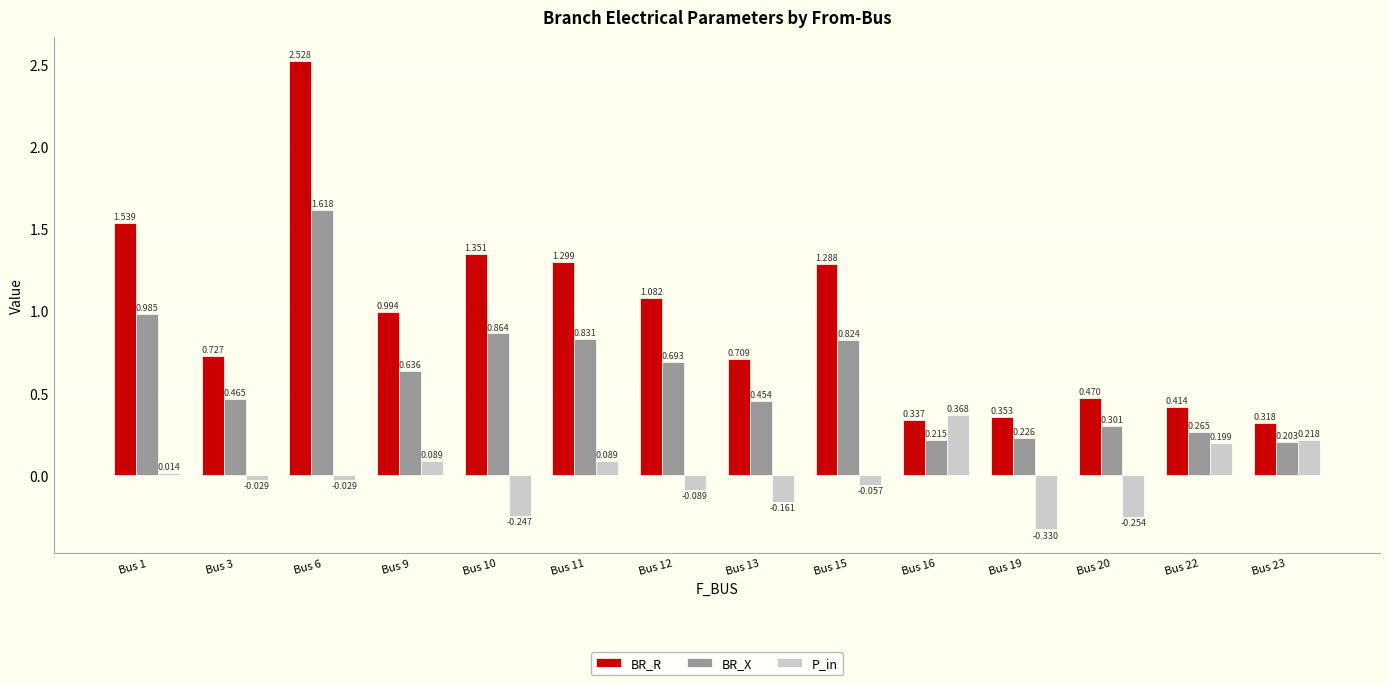

What is the sum of the P_in values at Bus 13 and Bus 19?

-0.5